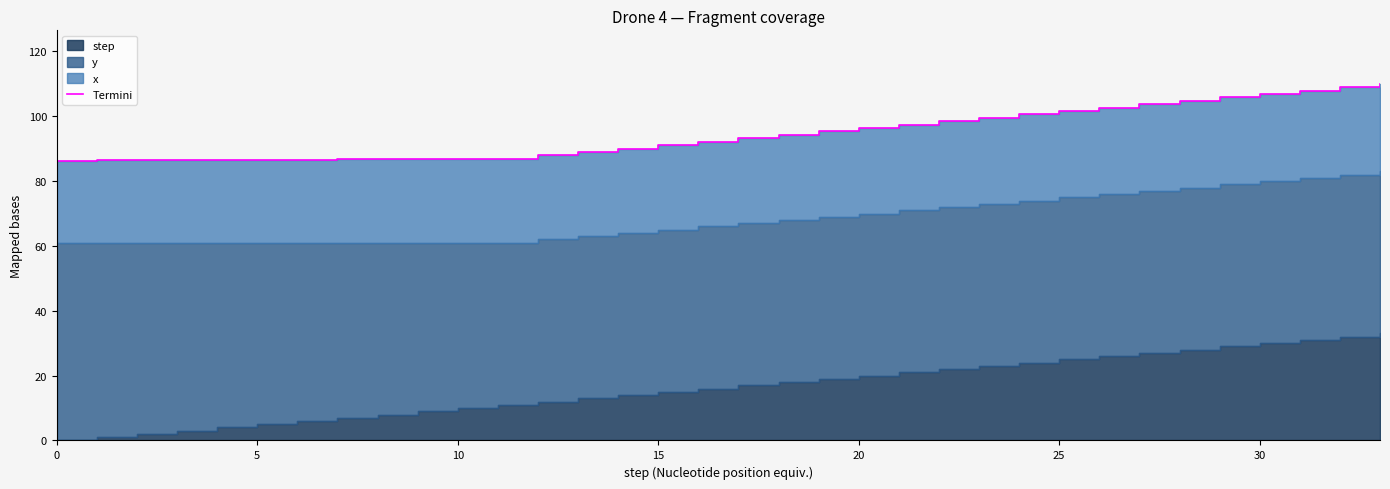

True or false: there are more than 2 points higher than both neighbors.

False